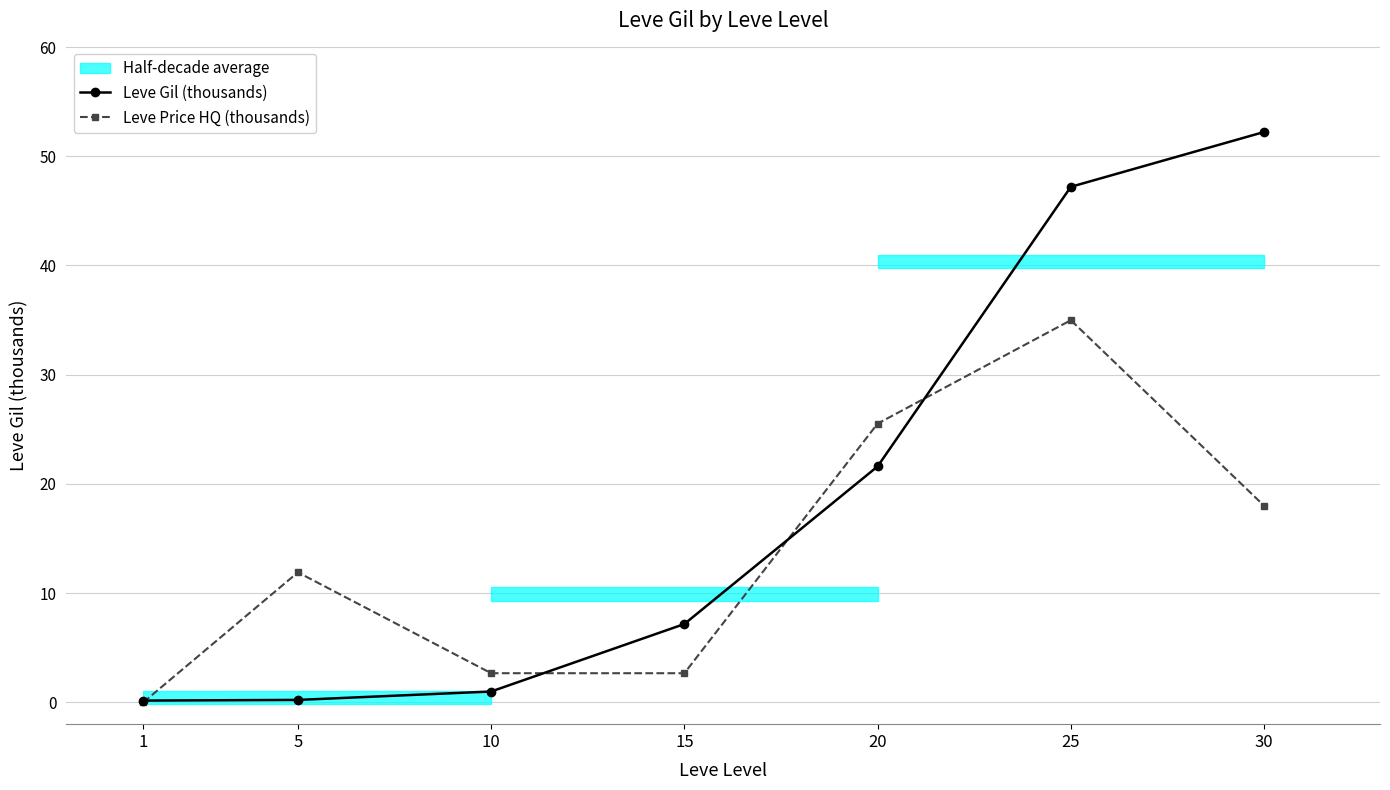

What is the total value across all series at 30?

70.2